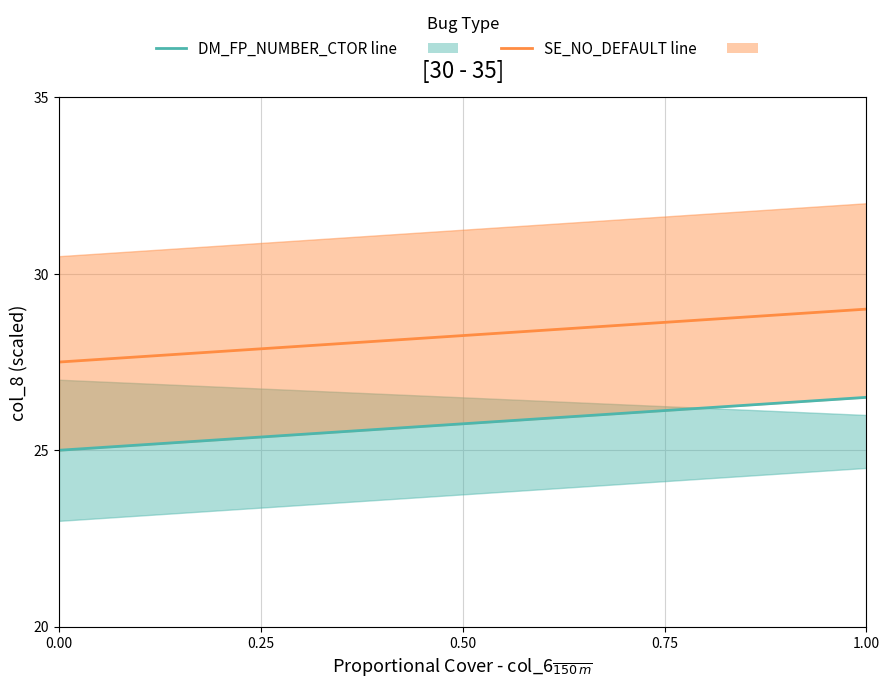

True or false: DM_FP_NUMBER_CTOR and SE_NO_DEFAULT intersect in this chart.

False